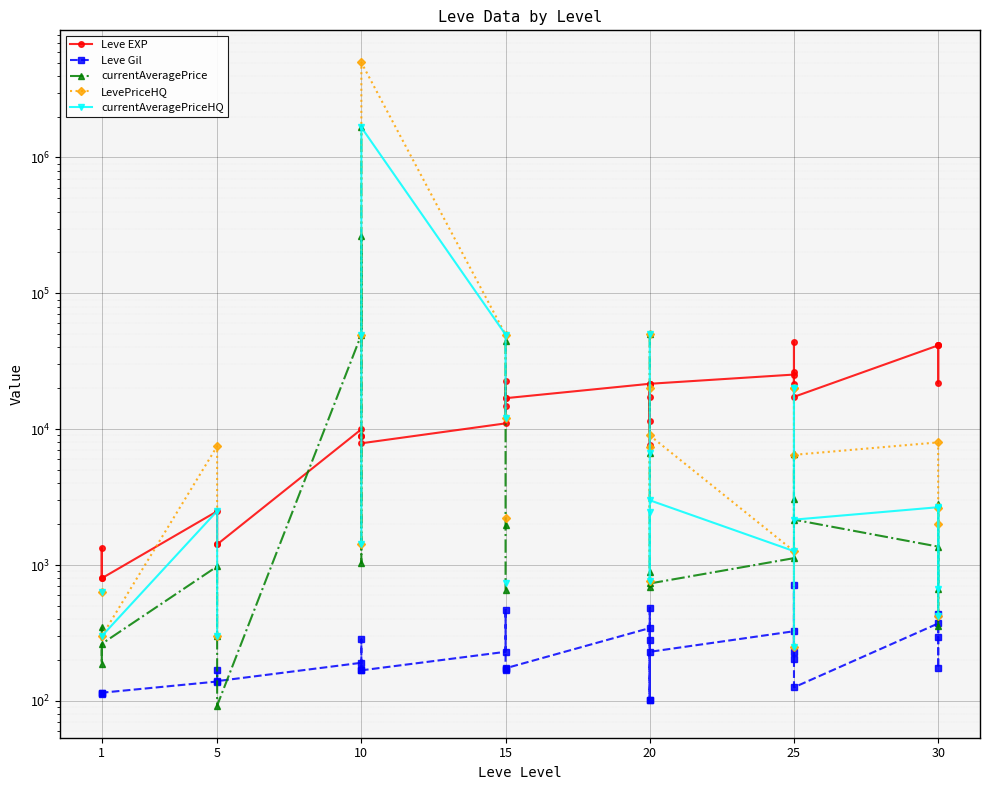

How many data points does each series have?

30